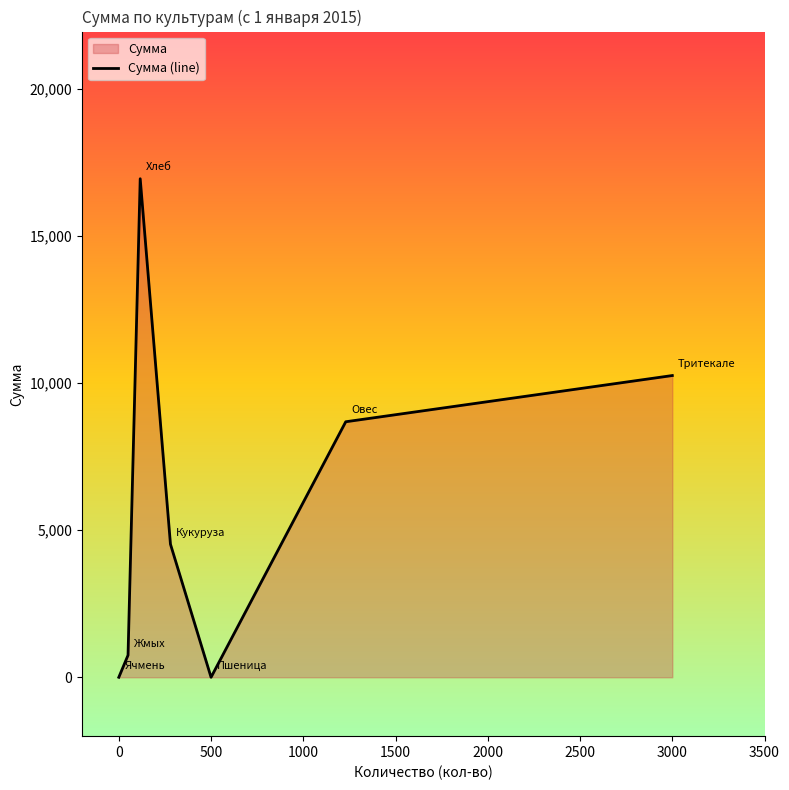

The chart shows a value of 16441 at 3000. True or false?

False